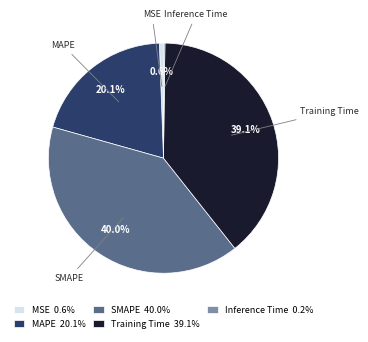

Between MSE 0.6% and Training Time 39.1%, which is larger?

Training Time 39.1%